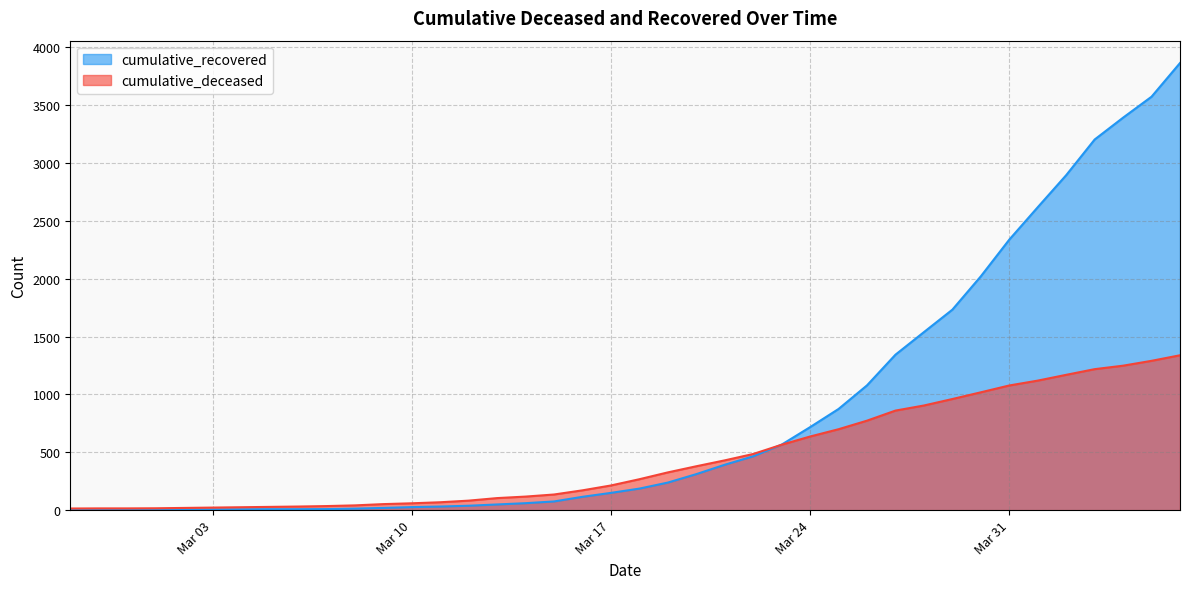

Which series has the largest range (max minus min)?

cumulative_recovered